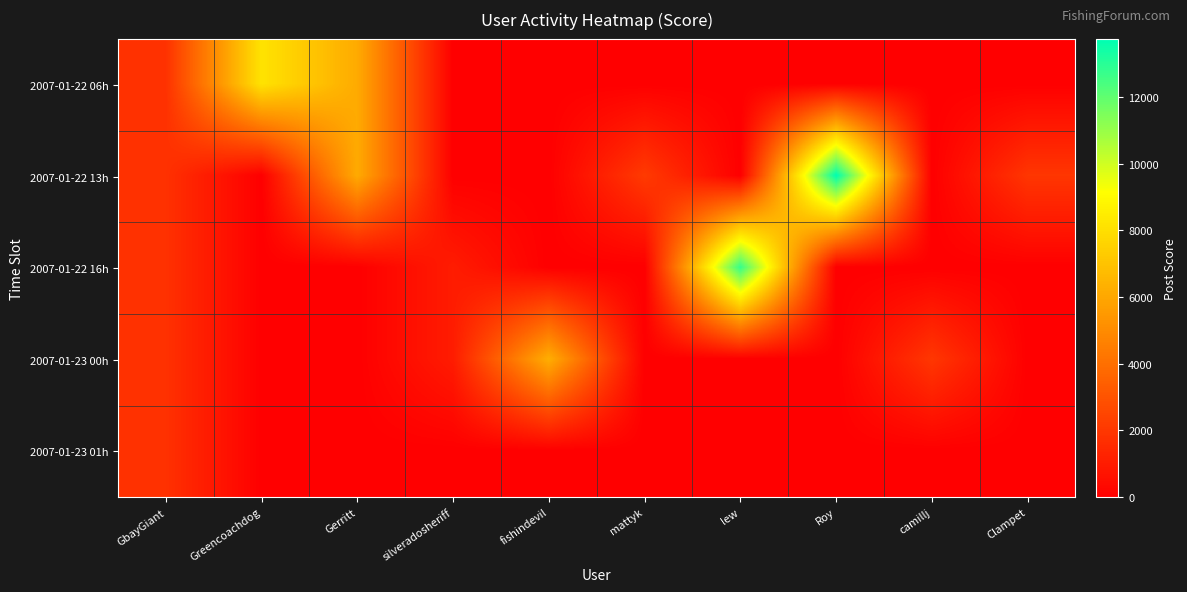

At how many categories does at least one series exceed 13007?

1